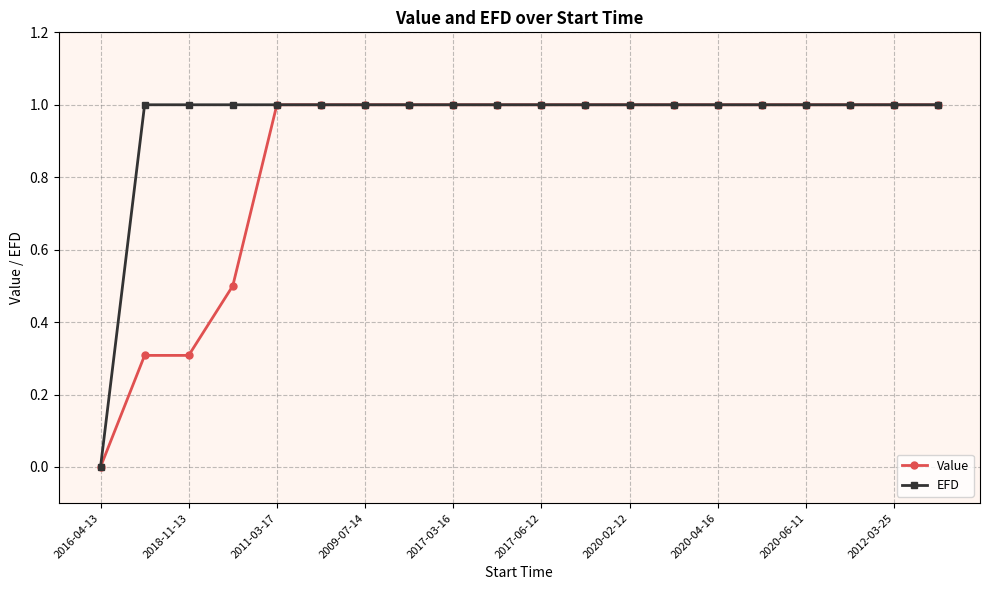

What is the value of the Value point at the 15th from the left?

1.0